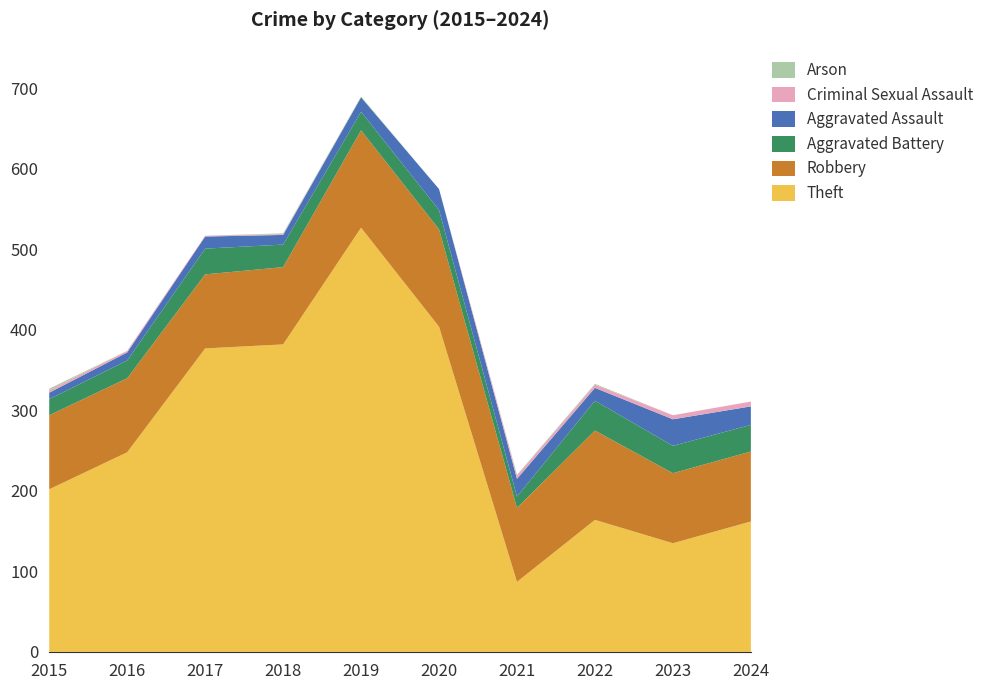

Reading right to left, transcribe all the data shown in this chart.

Theft: 2024=162	2023=135	2022=164	2021=87	2020=404	2019=527	2018=382	2017=377	2016=248	2015=202
Robbery: 2024=87	2023=87	2022=111	2021=92	2020=121	2019=121	2018=96	2017=92	2016=92	2015=92
Aggravated Battery: 2024=33	2023=34	2022=37	2021=14	2020=24	2019=23	2018=28	2017=32	2016=22	2015=20
Aggravated Assault: 2024=23	2023=33	2022=16	2021=22	2020=26	2019=18	2018=12	2017=15	2016=10	2015=8
Criminal Sexual Assault: 2024=6	2023=5	2022=4	2021=4	2020=0	2019=0	2018=1	2017=1	2016=2	2015=3
Arson: 2024=0	2023=0	2022=1	2021=1	2020=0	2019=1	2018=1	2017=0	2016=0	2015=2